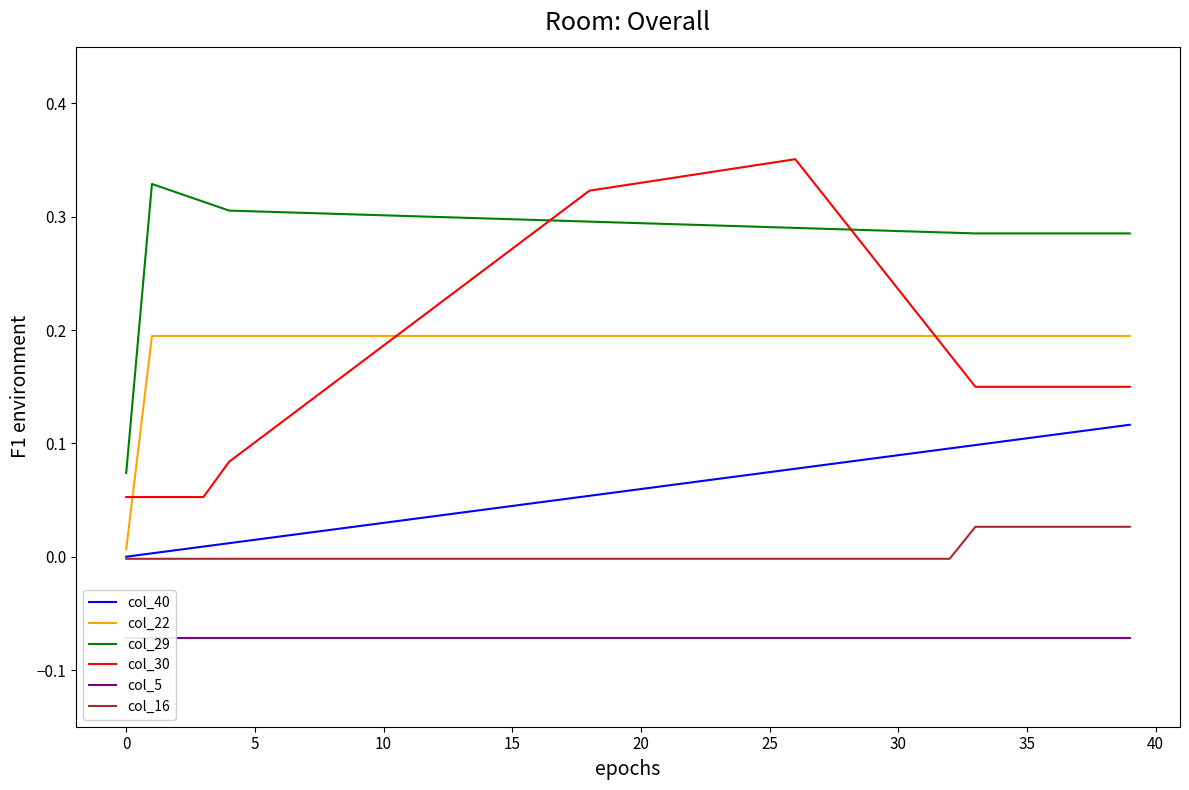

What is the sum of all col_5 values?

-2.9